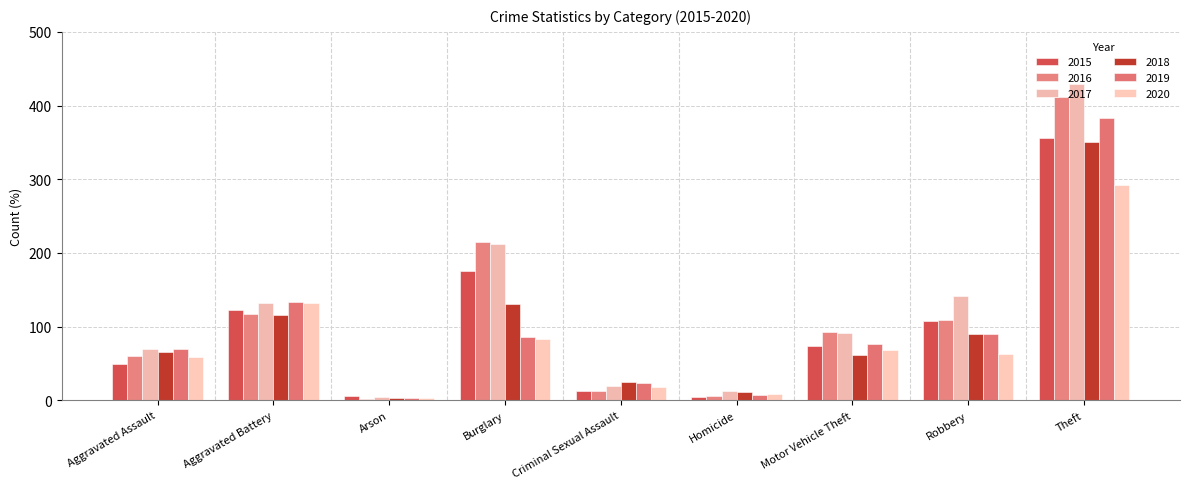

Is the value of 2015 at Homicide greater than the value of 2017 at Arson?

Yes